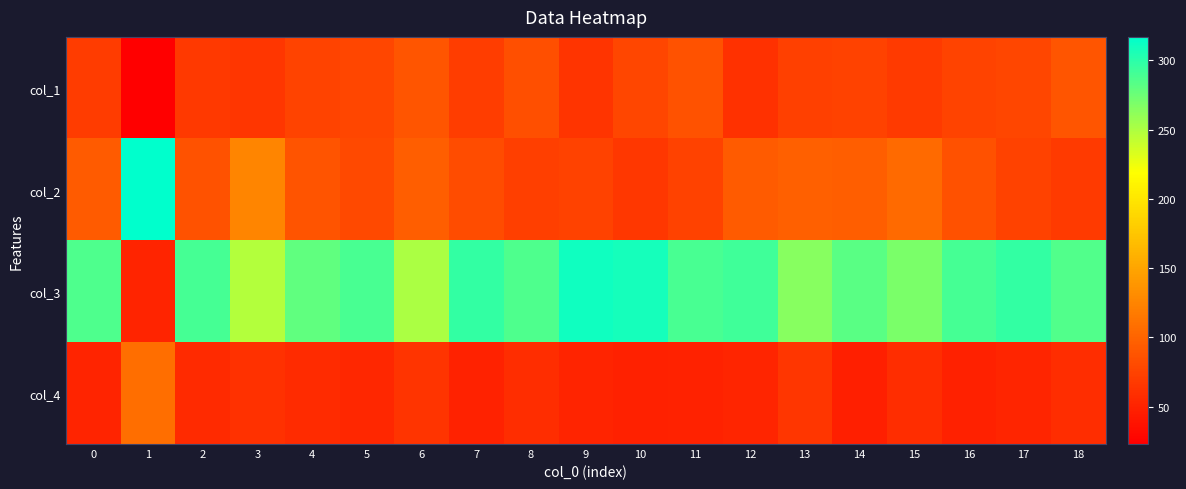

Rank the series by their maximum value, from highest to lowest.

row_1, row_2, row_3, row_0